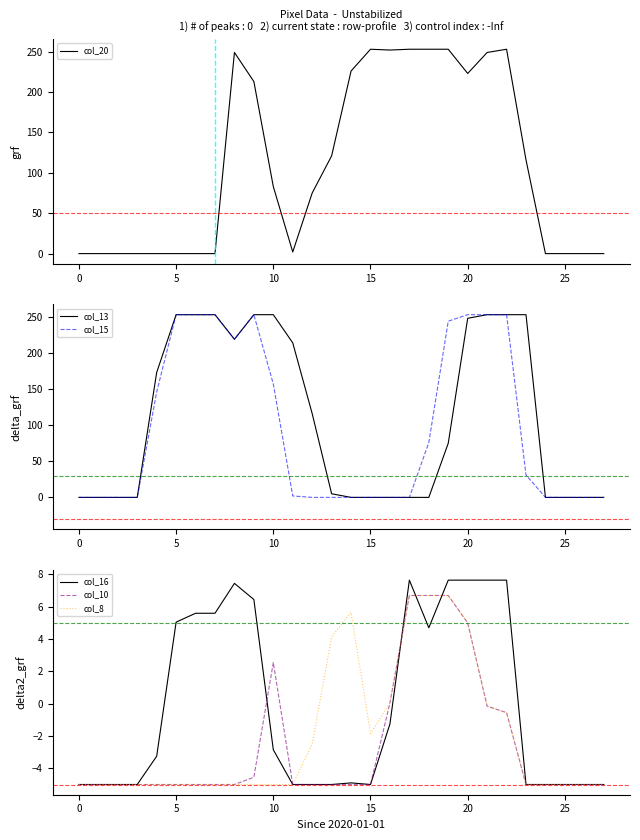

How many lines are shown in the chart?

6